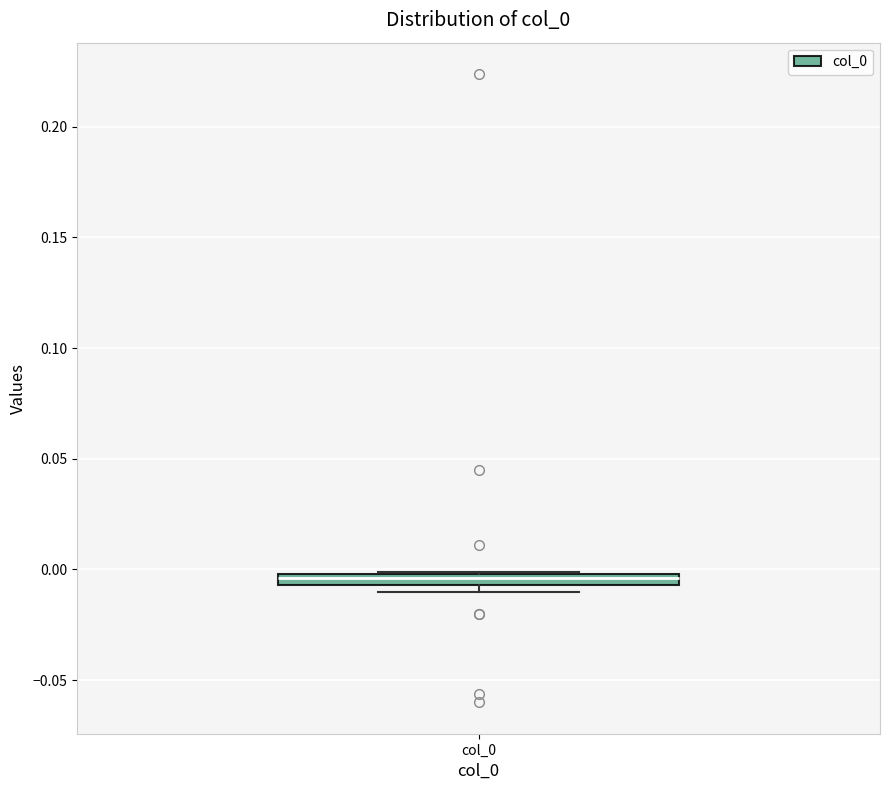

Where is the lower edge of the box for col_0 on the y-axis? The values are not printed on the chart, so give them approximately, as read against the axis.

-0.005